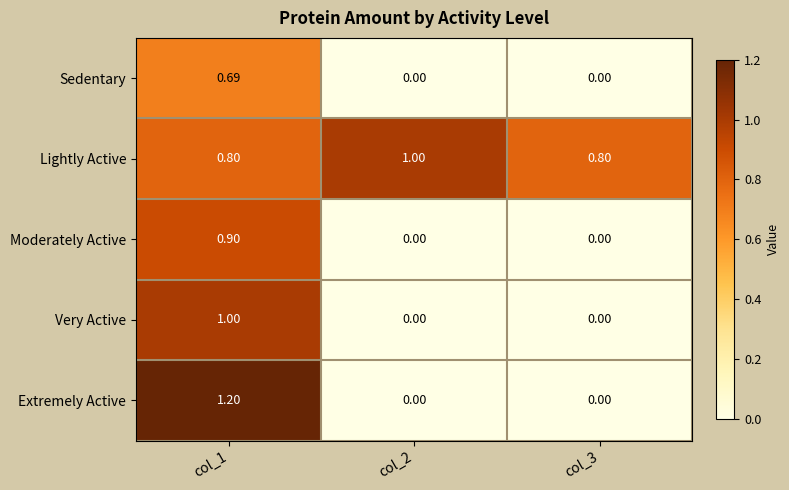

Between col_2 and col_3, which series saw the biggest shift?

Lightly Active